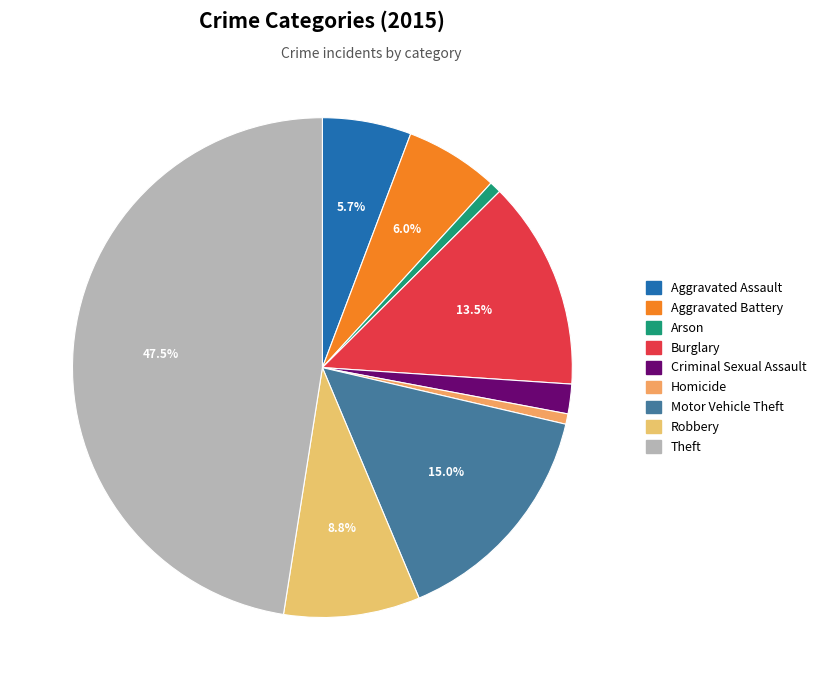

Is Burglary the majority of the pie?

No